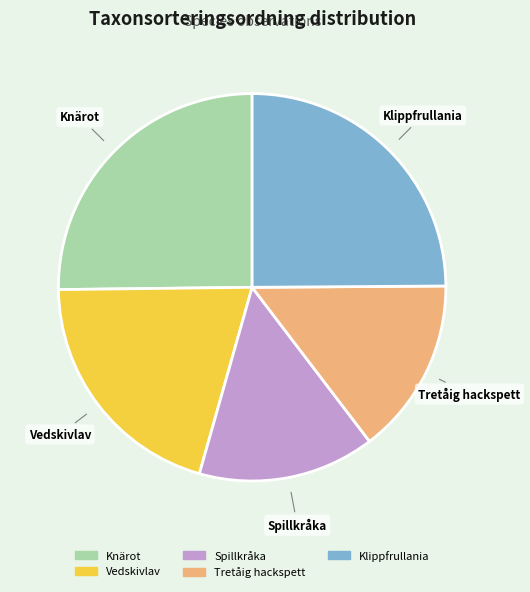

Is there any slice that represents more than half of the pie?

No